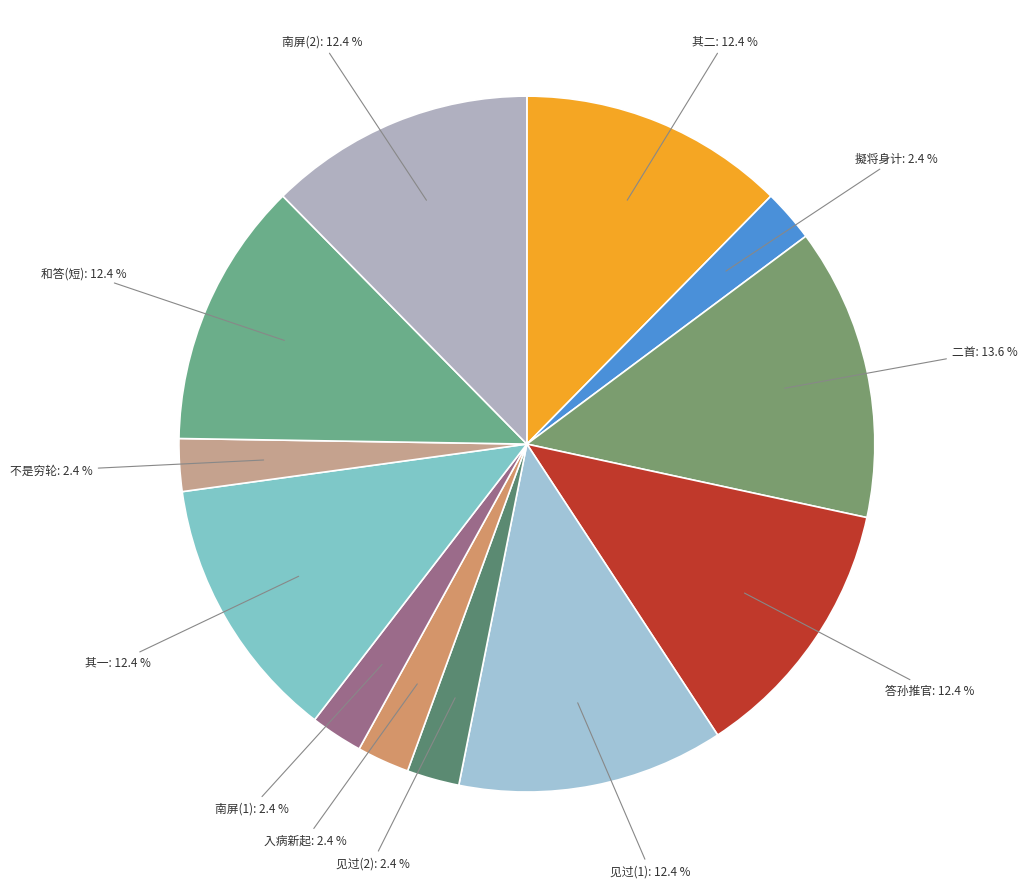

Is there a majority slice in this chart?

No